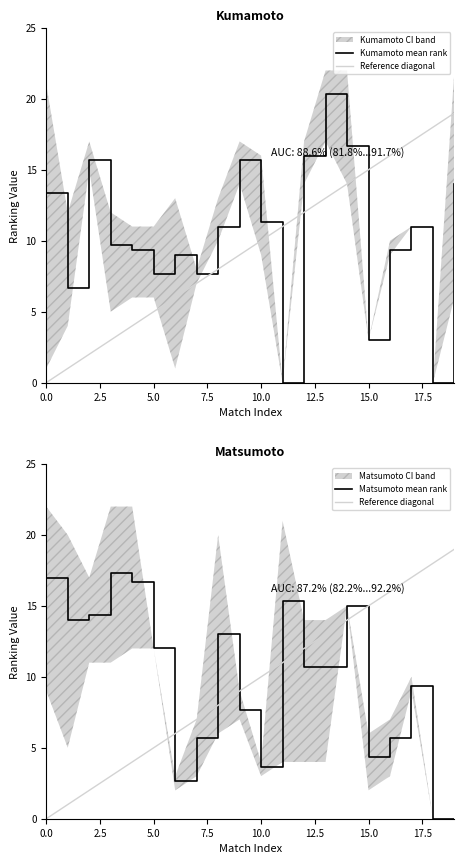

How many lines are shown in the chart?

6